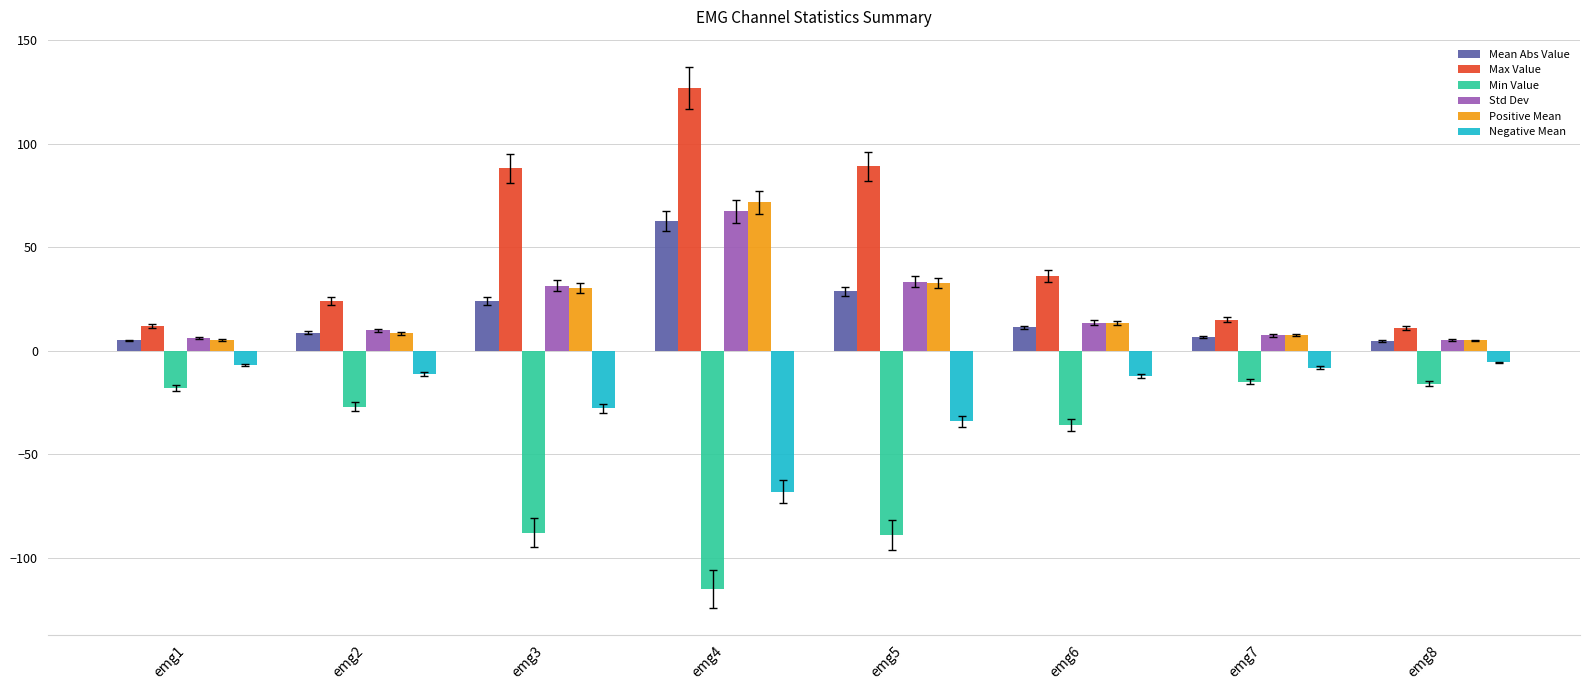

The value of Max Value at emg5 is 89.0. True or false?

True